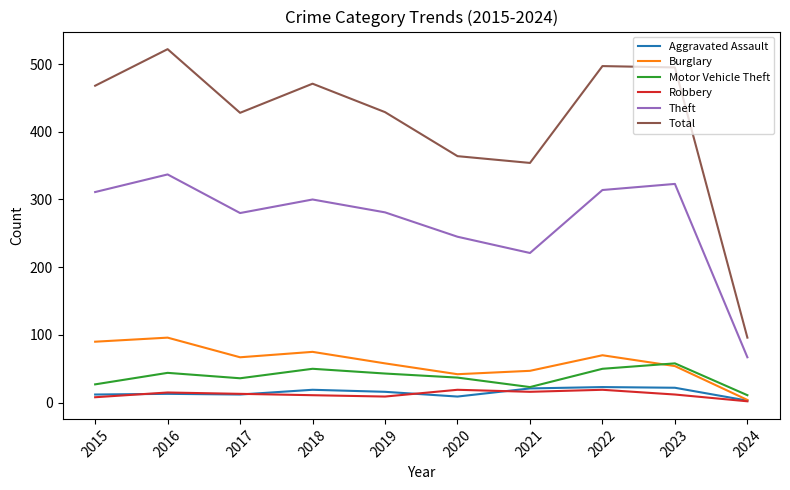

True or false: Motor Vehicle Theft and Total intersect in this chart.

False